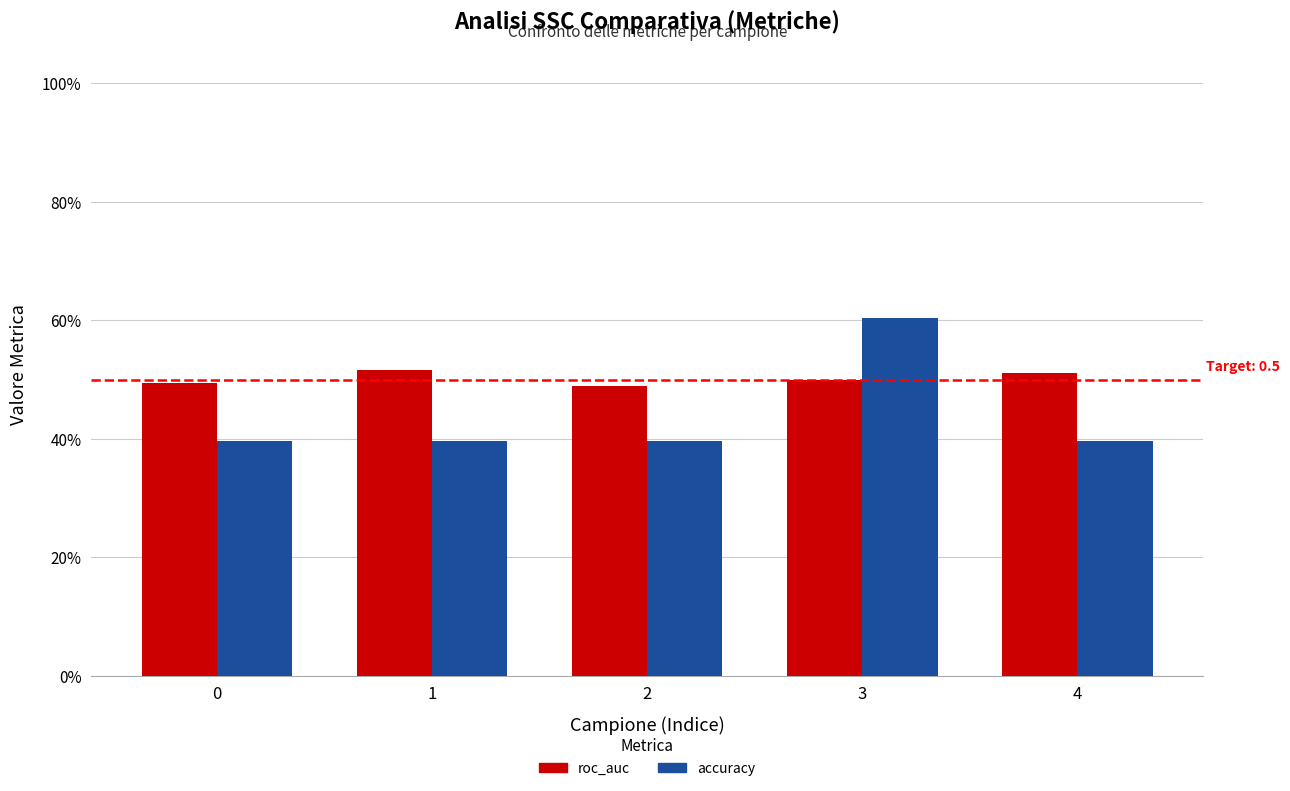

What is the value of the roc_auc bar at the 1st from the left?

0.5